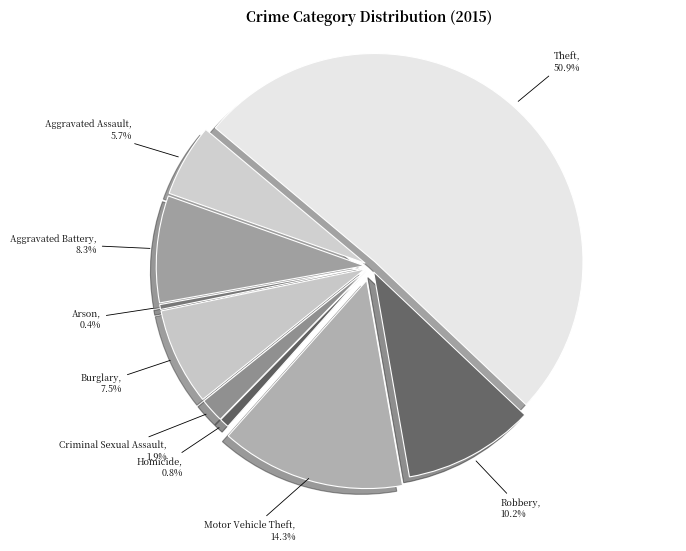

How many slices are in this pie chart?

9